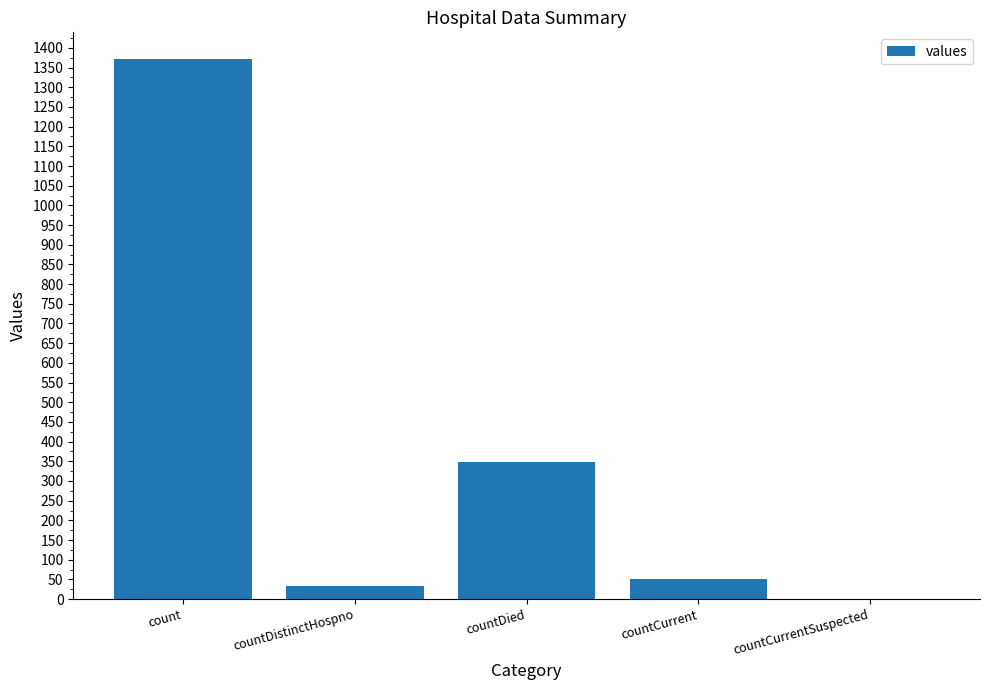

What is the sum of all values?

1805